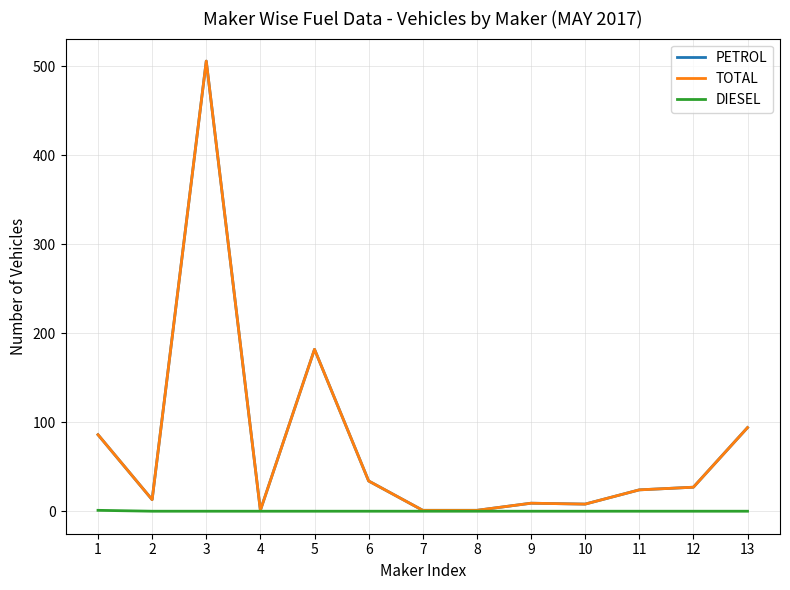

Does the chart display data point markers on the line(s)?

No